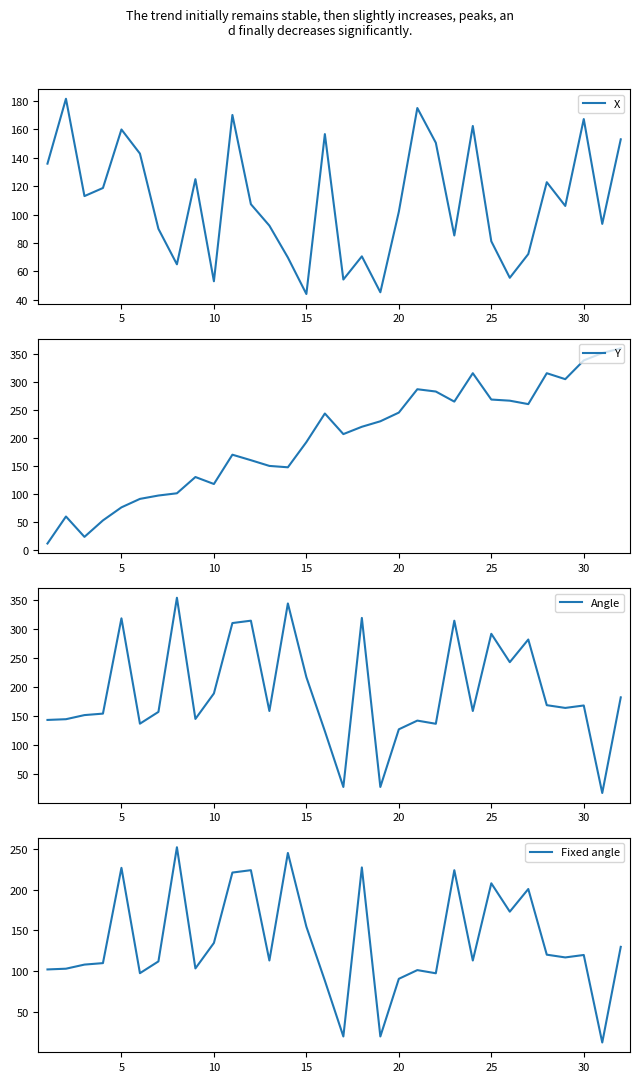

What is the lowest value of the X series?

44.1